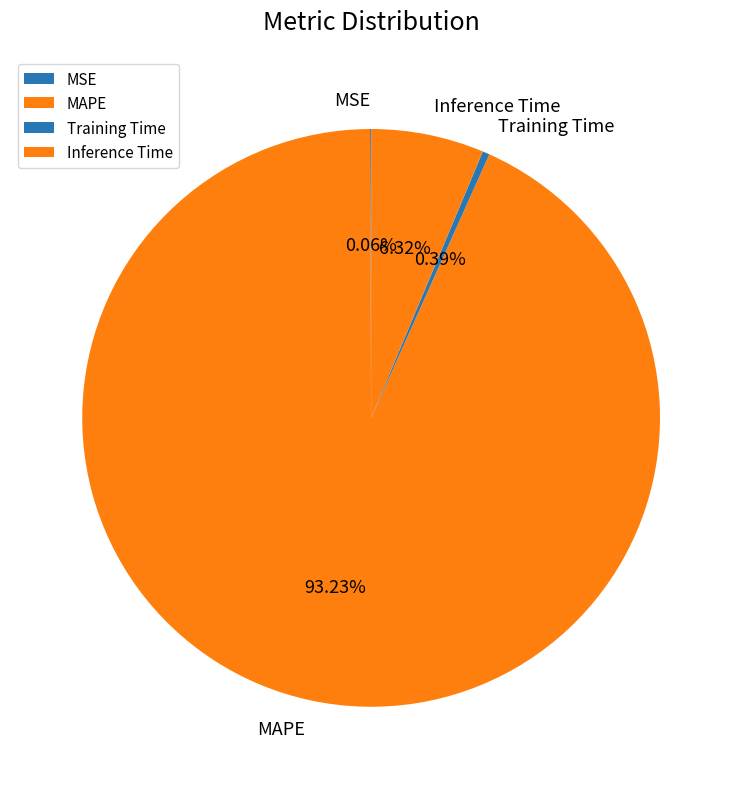

Which slice is the largest?

MAPE